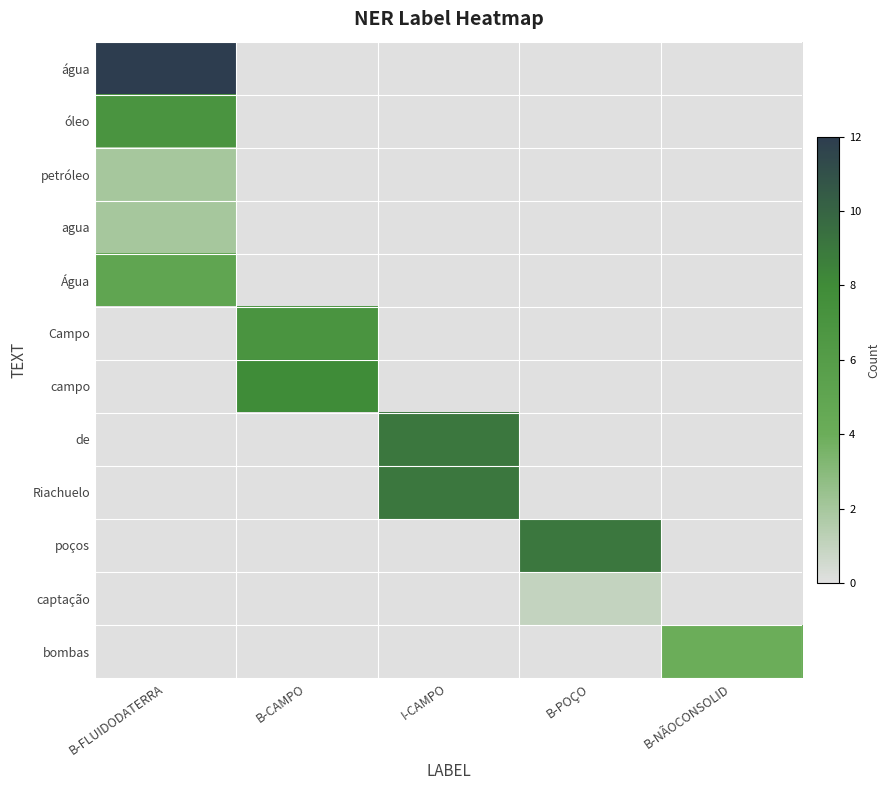

Count the number of categories in the chart.

5